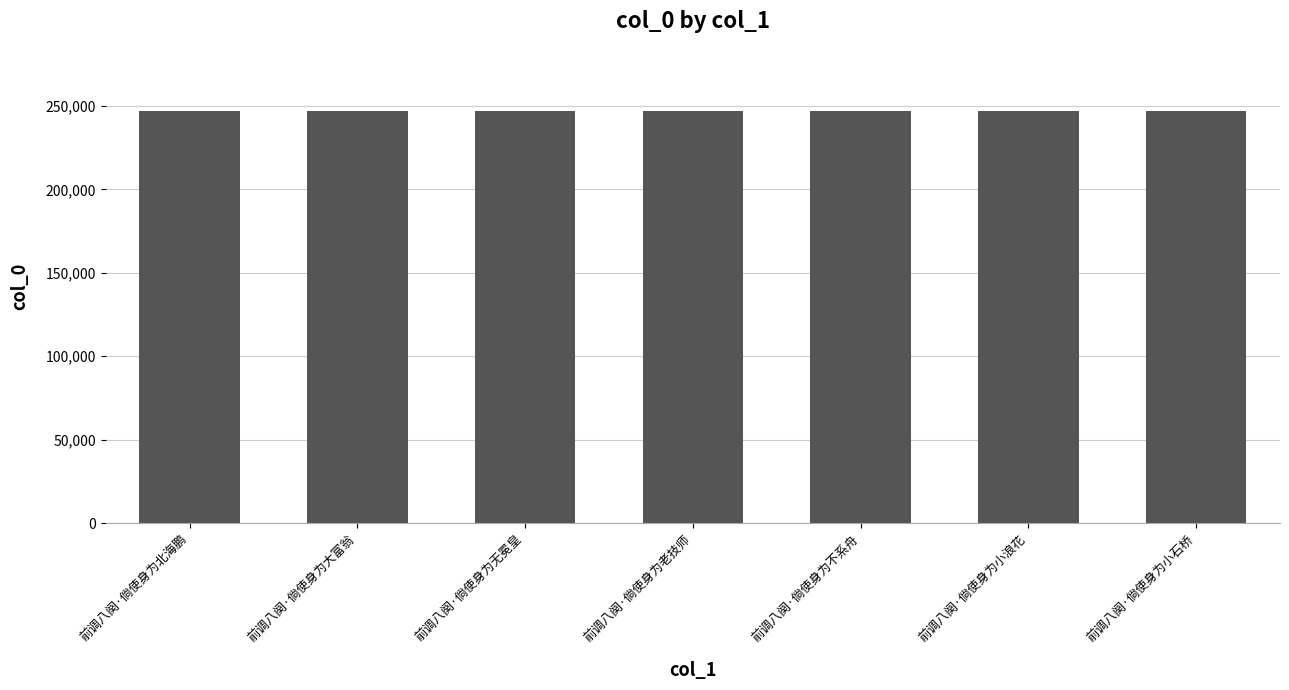

Is it true that the value at 前调八阕·倘使身为无冕皇 is 247097?

True